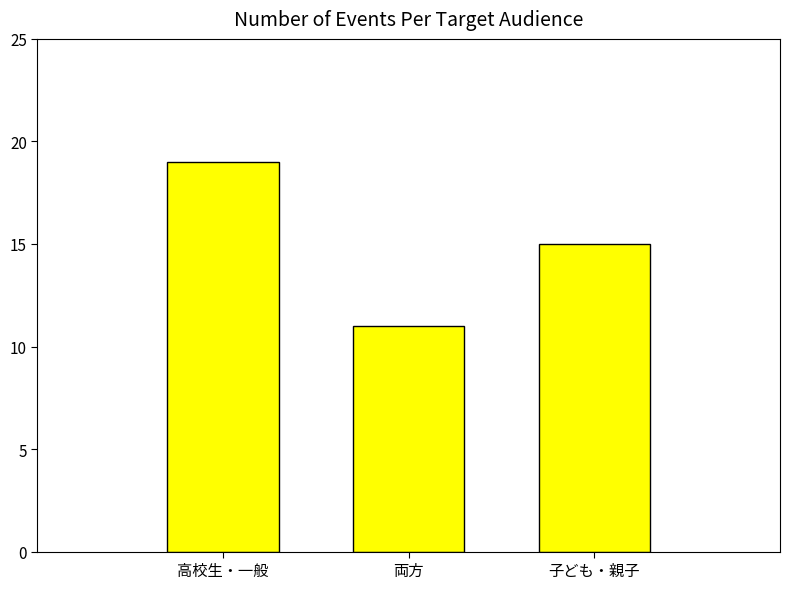

What is the change in value from 高校生・一般 to 両方?

-8